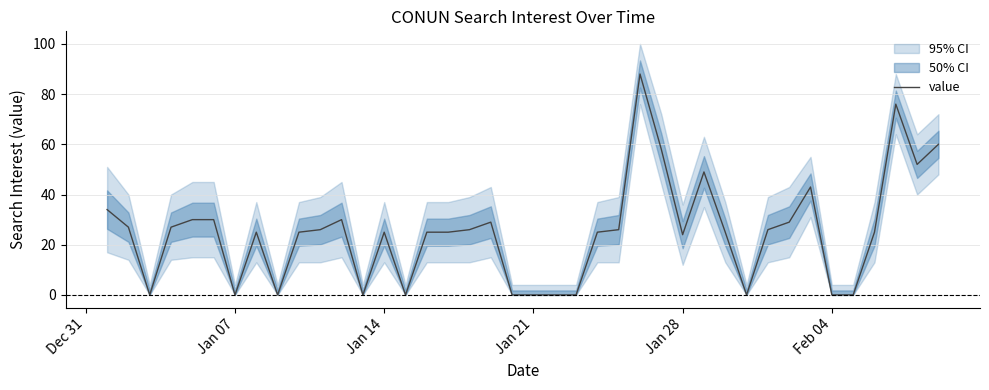

True or false: value has a value of -35 at Feb 04.

False